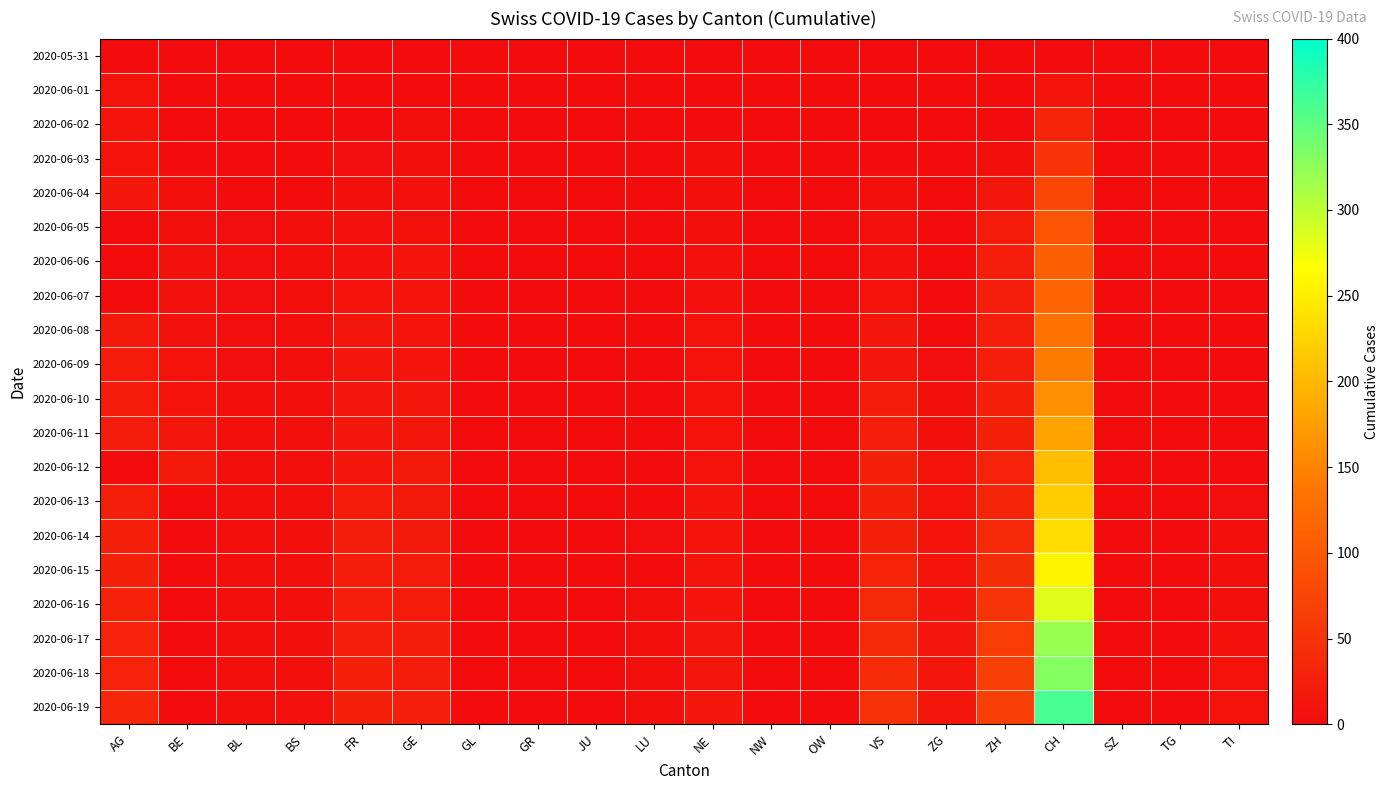

Reading left to right, list all the values displayed in this chart.

2020-05-31: AG=0	BE=0	BL=0	BS=0	FR=0	GE=0	GL=0	GR=0	JU=0	LU=0	NE=0	NW=0	OW=0	VS=0	ZG=0	ZH=0	CH=0	SZ=0	TG=0	TI=0
2020-06-01: AG=9	BE=0	BL=1	BS=0	FR=0	GE=1	GL=0	GR=0	JU=0	LU=0	NE=0	NW=0	OW=0	VS=1	ZG=0	ZH=0	CH=12	SZ=0	TG=0	TI=0
2020-06-02: AG=12	BE=1	BL=1	BS=0	FR=2	GE=4	GL=0	GR=1	JU=0	LU=0	NE=1	NW=0	OW=0	VS=2	ZG=0	ZH=2	CH=33	SZ=0	TG=0	TI=0
2020-06-03: AG=12	BE=2	BL=2	BS=1	FR=3	GE=6	GL=0	GR=1	JU=0	LU=0	NE=4	NW=0	OW=0	VS=2	ZG=0	ZH=5	CH=50	SZ=0	TG=0	TI=1
2020-06-04: AG=15	BE=4	BL=2	BS=1	FR=5	GE=7	GL=0	GR=1	JU=0	LU=0	NE=5	NW=0	OW=0	VS=4	ZG=0	ZH=13	CH=74	SZ=0	TG=0	TI=1
2020-06-05: AG=0	BE=6	BL=3	BS=4	FR=7	GE=8	GL=0	GR=1	JU=0	LU=0	NE=6	NW=0	OW=0	VS=7	ZG=0	ZH=19	CH=95	SZ=0	TG=0	TI=1
2020-06-06: AG=0	BE=8	BL=3	BS=4	FR=7	GE=11	GL=0	GR=1	JU=0	LU=0	NE=7	NW=0	OW=0	VS=7	ZG=0	ZH=23	CH=107	SZ=0	TG=0	TI=1
2020-06-07: AG=0	BE=8	BL=3	BS=4	FR=9	GE=11	GL=0	GR=1	JU=0	LU=1	NE=7	NW=0	OW=0	VS=10	ZG=0	ZH=23	CH=114	SZ=0	TG=0	TI=1
2020-06-08: AG=17	BE=8	BL=3	BS=4	FR=13	GE=12	GL=0	GR=1	JU=0	LU=1	NE=9	NW=0	OW=0	VS=15	ZG=1	ZH=23	CH=132	SZ=0	TG=1	TI=1
2020-06-09: AG=19	BE=9	BL=3	BS=5	FR=13	GE=12	GL=0	GR=1	JU=0	LU=1	NE=9	NW=0	OW=0	VS=16	ZG=3	ZH=23	CH=142	SZ=0	TG=1	TI=1
2020-06-10: AG=19	BE=9	BL=4	BS=5	FR=15	GE=14	GL=0	GR=2	JU=0	LU=1	NE=9	NW=0	OW=0	VS=20	ZG=5	ZH=26	CH=160	SZ=0	TG=1	TI=1
2020-06-11: AG=21	BE=14	BL=4	BS=5	FR=16	GE=14	GL=0	GR=2	JU=0	LU=1	NE=9	NW=0	OW=0	VS=24	ZG=5	ZH=28	CH=180	SZ=1	TG=1	TI=2
2020-06-12: AG=0	BE=17	BL=4	BS=5	FR=16	GE=18	GL=0	GR=2	JU=0	LU=0	NE=10	NW=0	OW=0	VS=28	ZG=9	ZH=30	CH=205	SZ=1	TG=1	TI=2
2020-06-13: AG=25	BE=0	BL=4	BS=5	FR=20	GE=18	GL=0	GR=2	JU=1	LU=0	NE=11	NW=0	OW=0	VS=28	ZG=9	ZH=33	CH=219	SZ=1	TG=1	TI=3
2020-06-14: AG=26	BE=0	BL=4	BS=5	FR=22	GE=18	GL=0	GR=2	JU=1	LU=3	NE=11	NW=0	OW=0	VS=28	ZG=9	ZH=38	CH=235	SZ=1	TG=1	TI=6
2020-06-15: AG=28	BE=0	BL=4	BS=5	FR=22	GE=20	GL=0	GR=2	JU=1	LU=0	NE=11	NW=0	OW=0	VS=32	ZG=11	ZH=45	CH=257	SZ=1	TG=1	TI=6
2020-06-16: AG=29	BE=0	BL=5	BS=5	FR=23	GE=20	GL=0	GR=2	JU=1	LU=5	NE=12	NW=0	OW=0	VS=37	ZG=12	ZH=52	CH=284	SZ=1	TG=1	TI=6
2020-06-17: AG=30	BE=0	BL=5	BS=6	FR=24	GE=21	GL=0	GR=2	JU=1	LU=5	NE=13	NW=0	OW=0	VS=39	ZG=13	ZH=62	CH=320	SZ=1	TG=2	TI=8
2020-06-18: AG=30	BE=0	BL=5	BS=6	FR=26	GE=21	GL=0	GR=2	JU=1	LU=5	NE=13	NW=0	OW=0	VS=40	ZG=13	ZH=67	CH=331	SZ=1	TG=2	TI=9
2020-06-19: AG=34	BE=0	BL=5	BS=7	FR=27	GE=25	GL=0	GR=2	JU=1	LU=6	NE=15	NW=0	OW=0	VS=48	ZG=13	ZH=68	CH=362	SZ=2	TG=2	TI=9